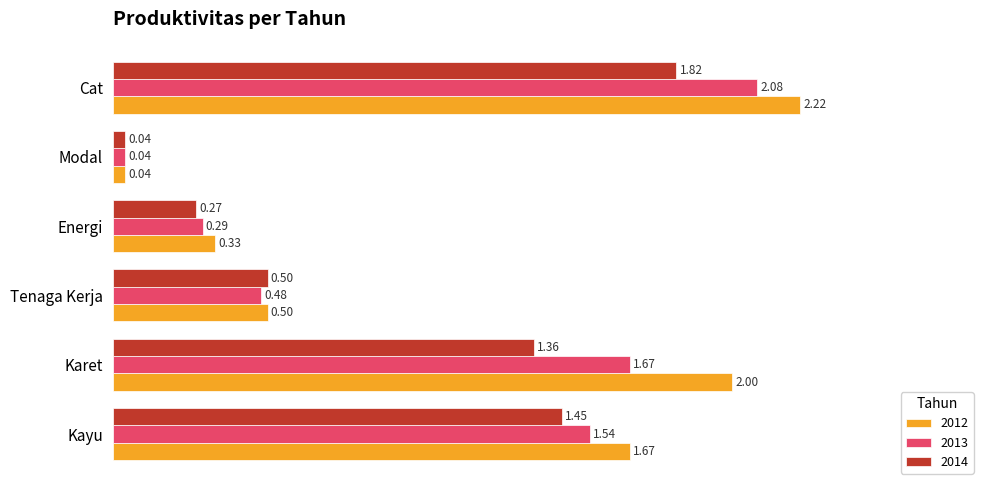

At which category does the chart reach its minimum across all series?

Modal